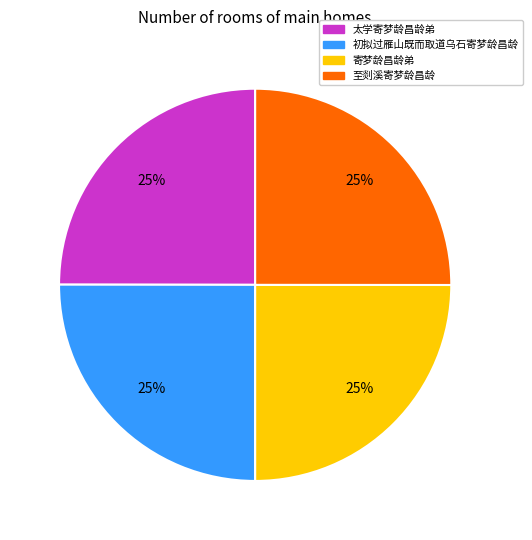

Is there a majority slice in this chart?

No